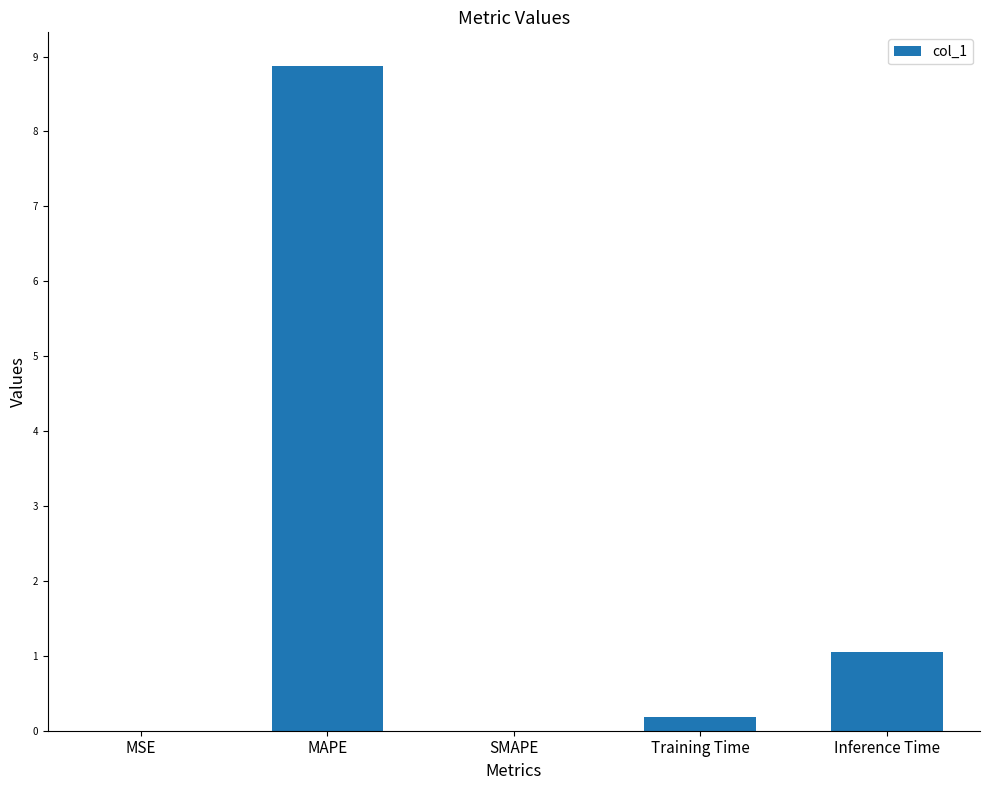

What is the difference between the values at SMAPE and Inference Time?

1.0